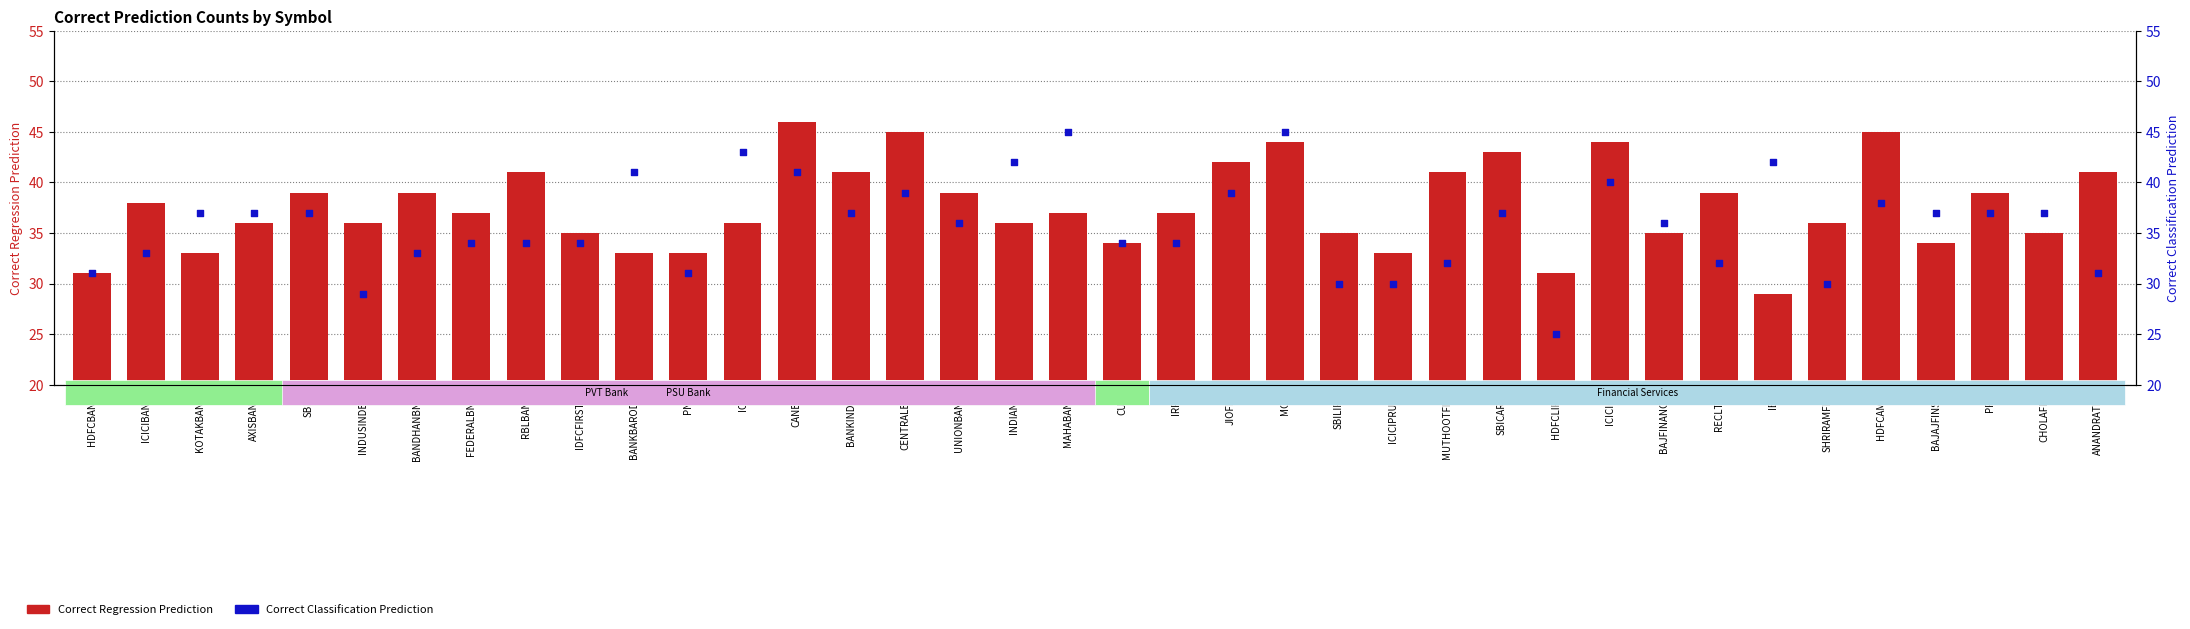

What is the total value across all series at SBIN?

76